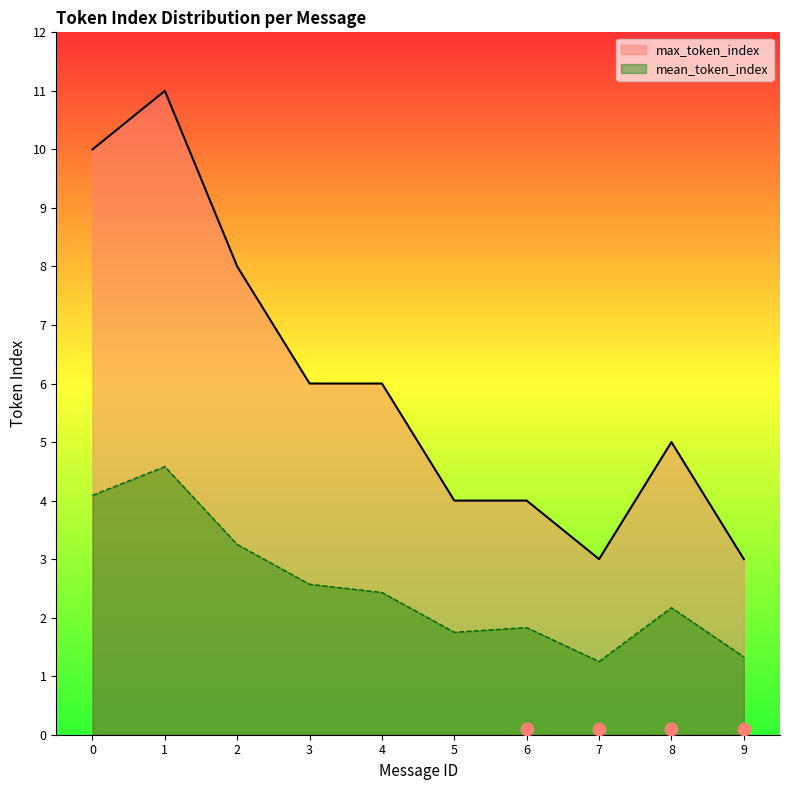

Which series contains the lowest Y value?

mean_token_index